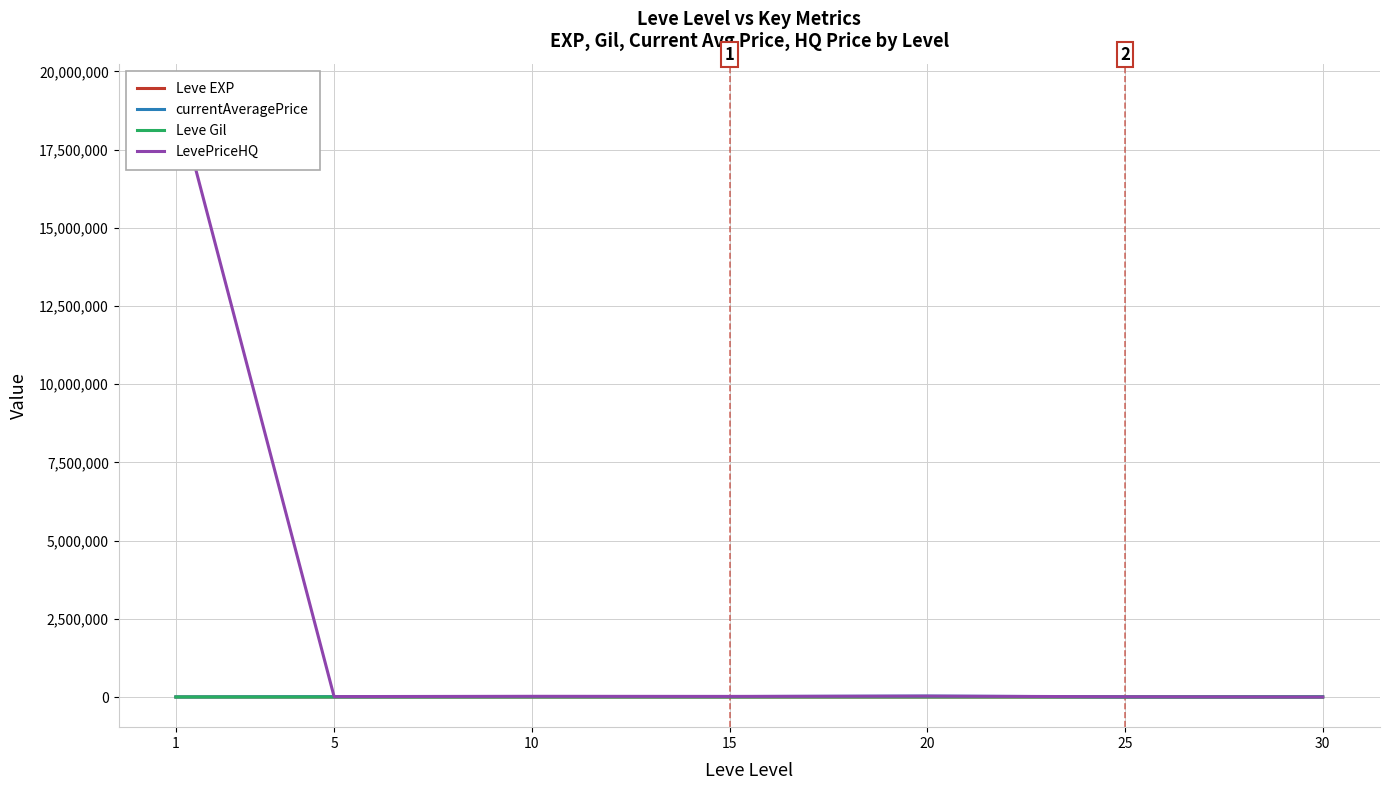

At which category does the chart reach its peak across all series?

1